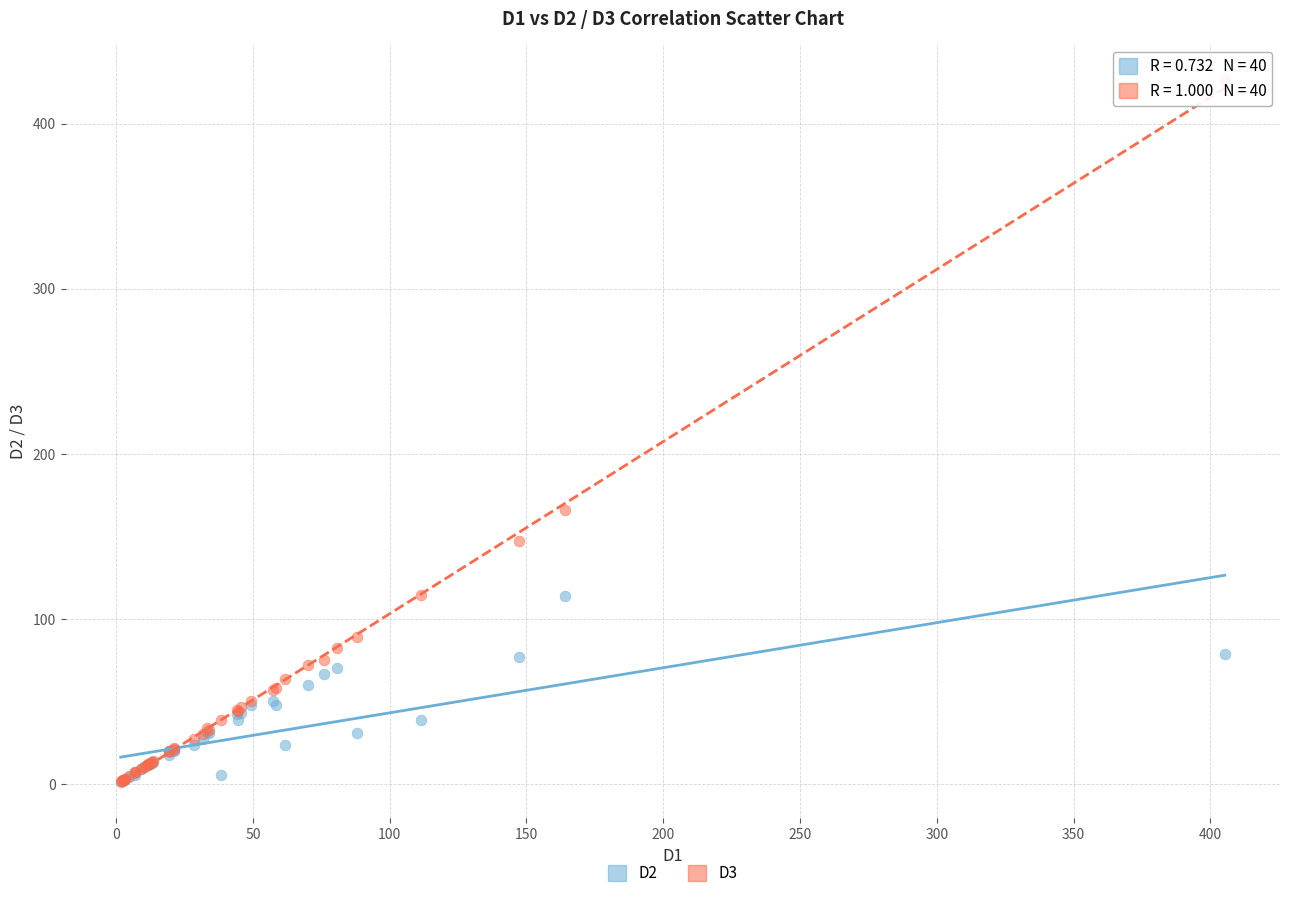

Which series has the widest spread of Y values?

D3